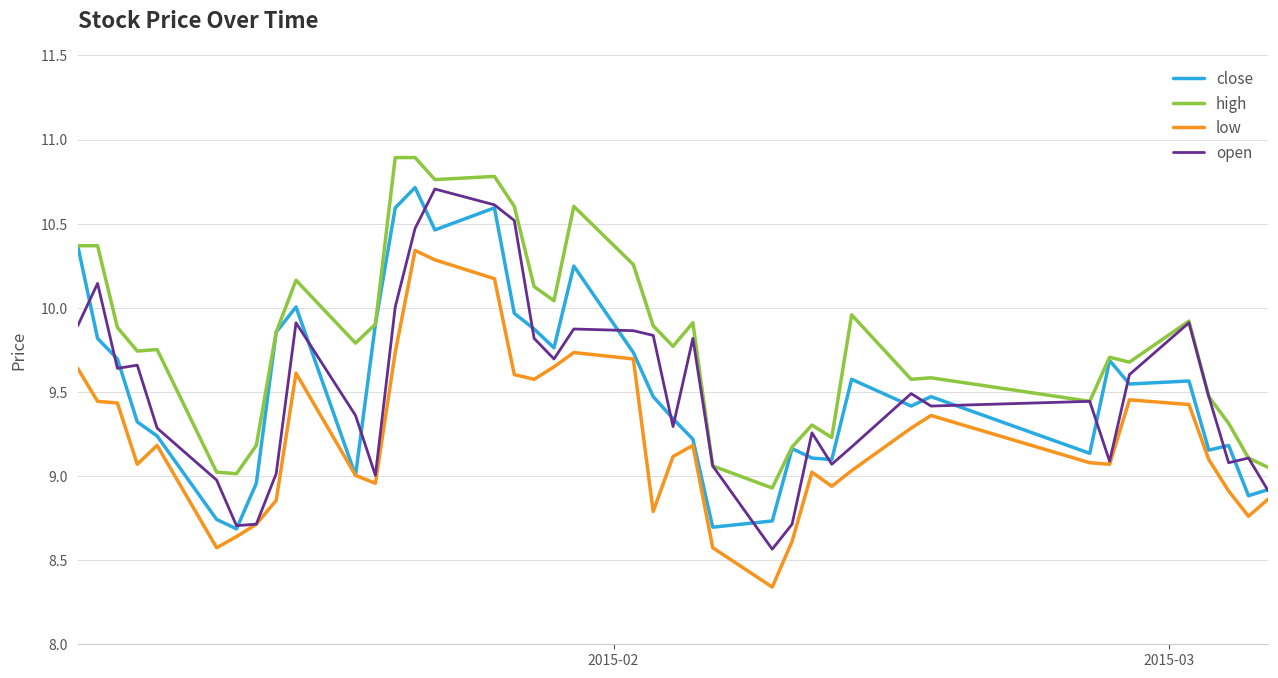

What is the highest value of the open series?

10.7